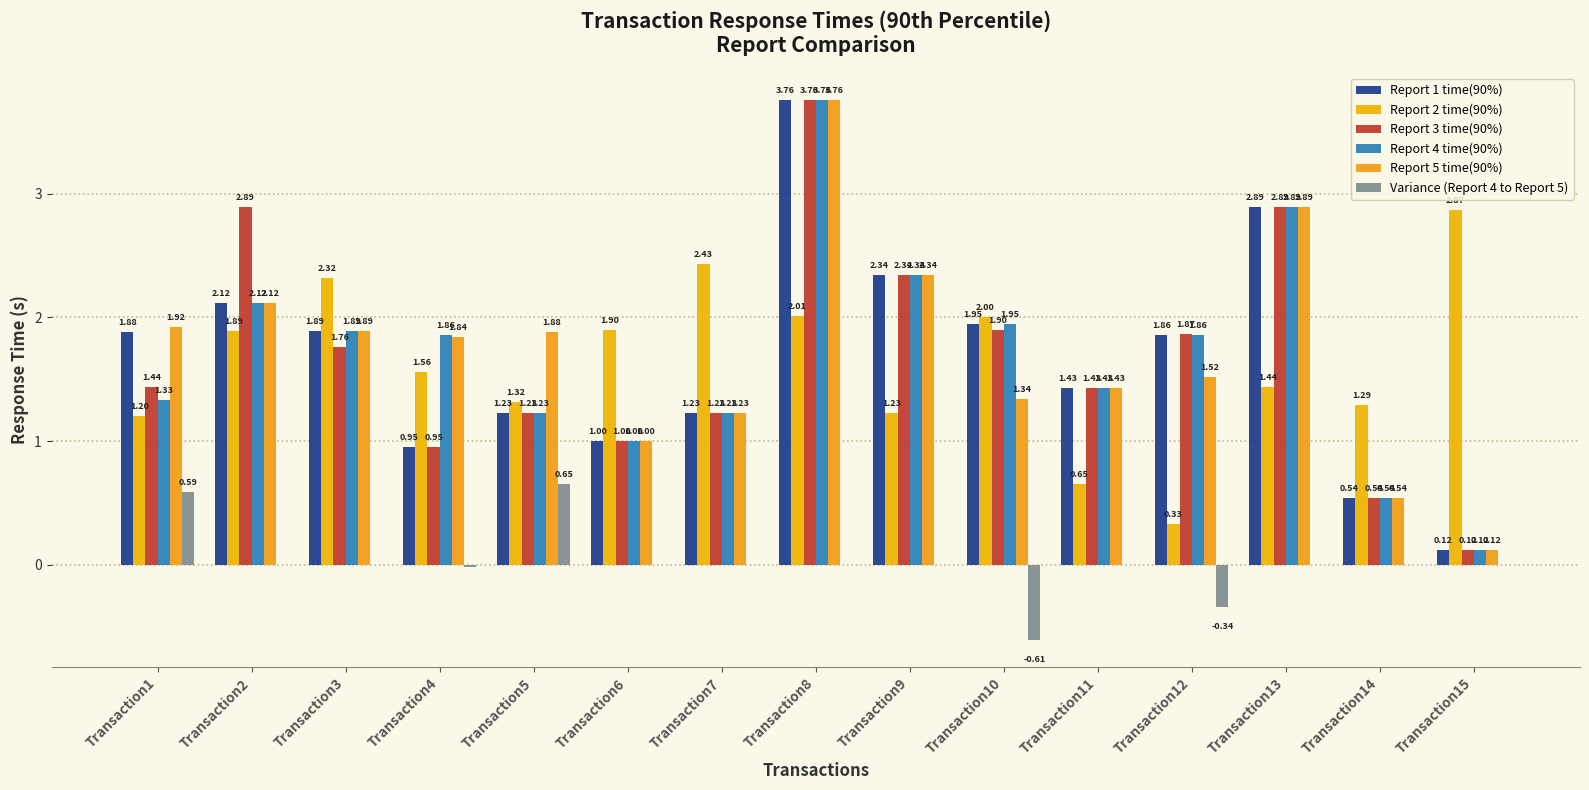

What is the value of the Variance (Report 4 to Report 5) bar at the 12th from the left?

-0.3